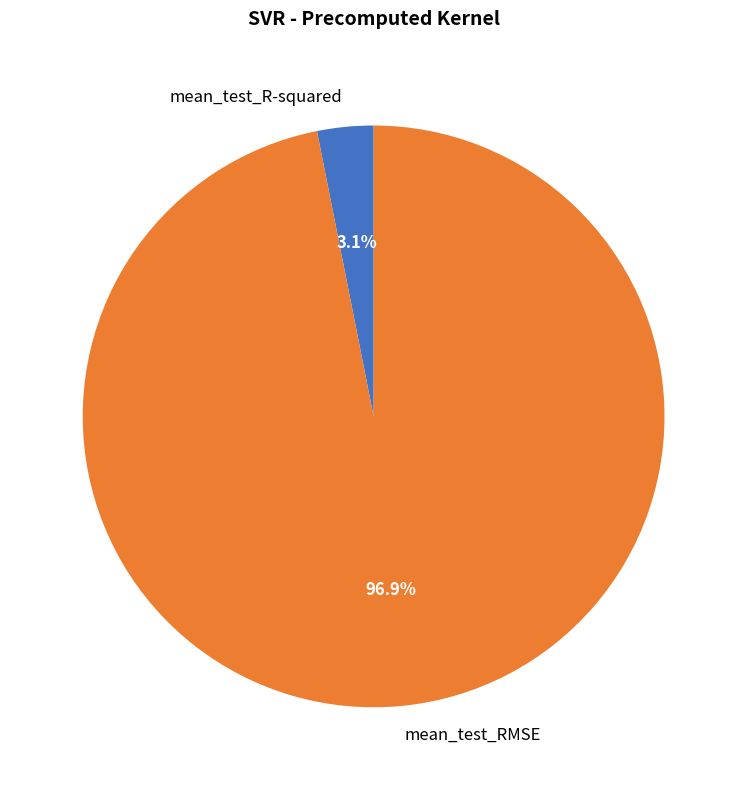

How many slices are in this pie chart?

2